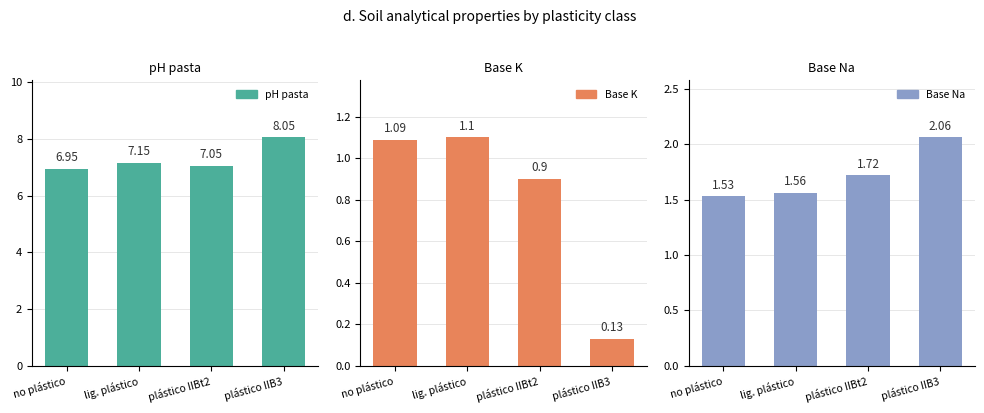

What is the spread (max minus min) of values at plástico IIBt2?

6.1